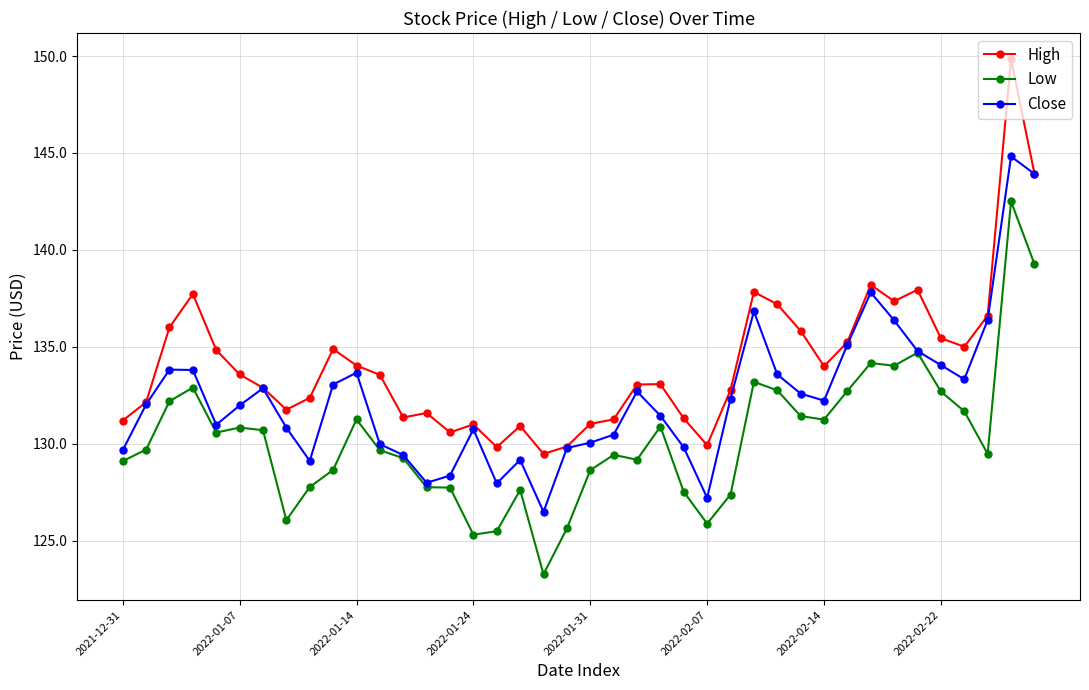

True or false: Low and High cross at least once.

False